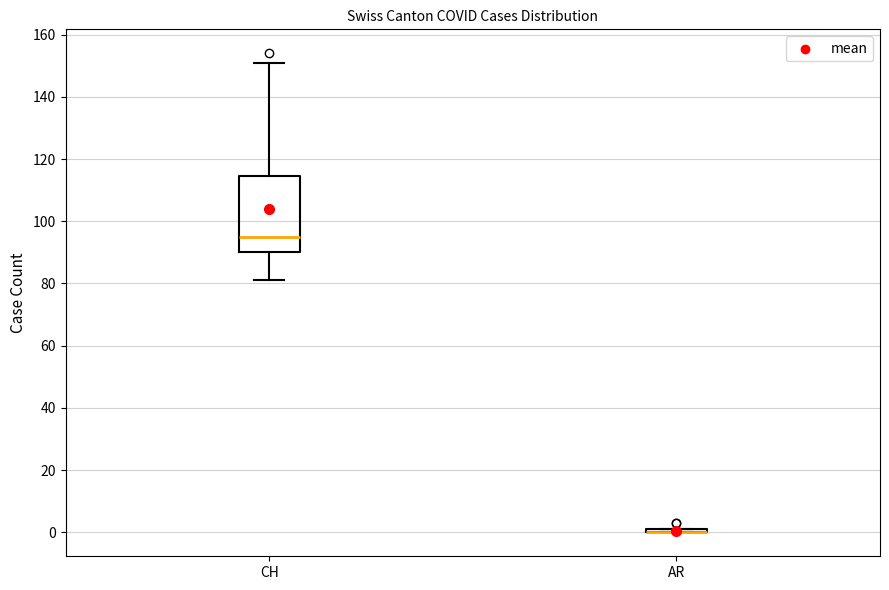

Which box is the tallest, from its lower edge to its upper edge?

CH